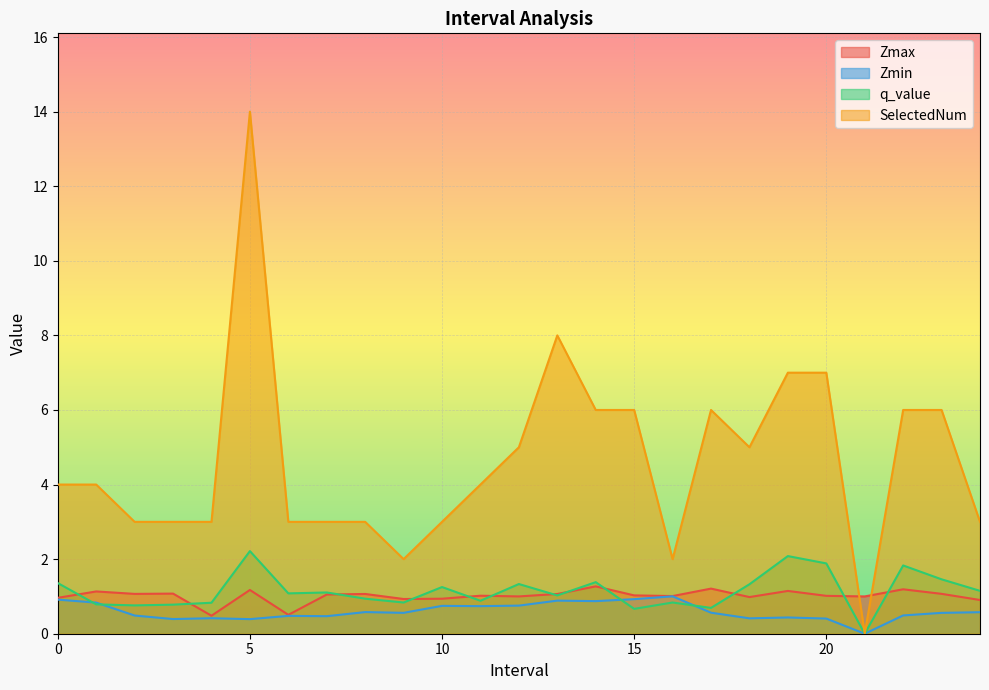

Which series has the largest range (max minus min)?

SelectedNum